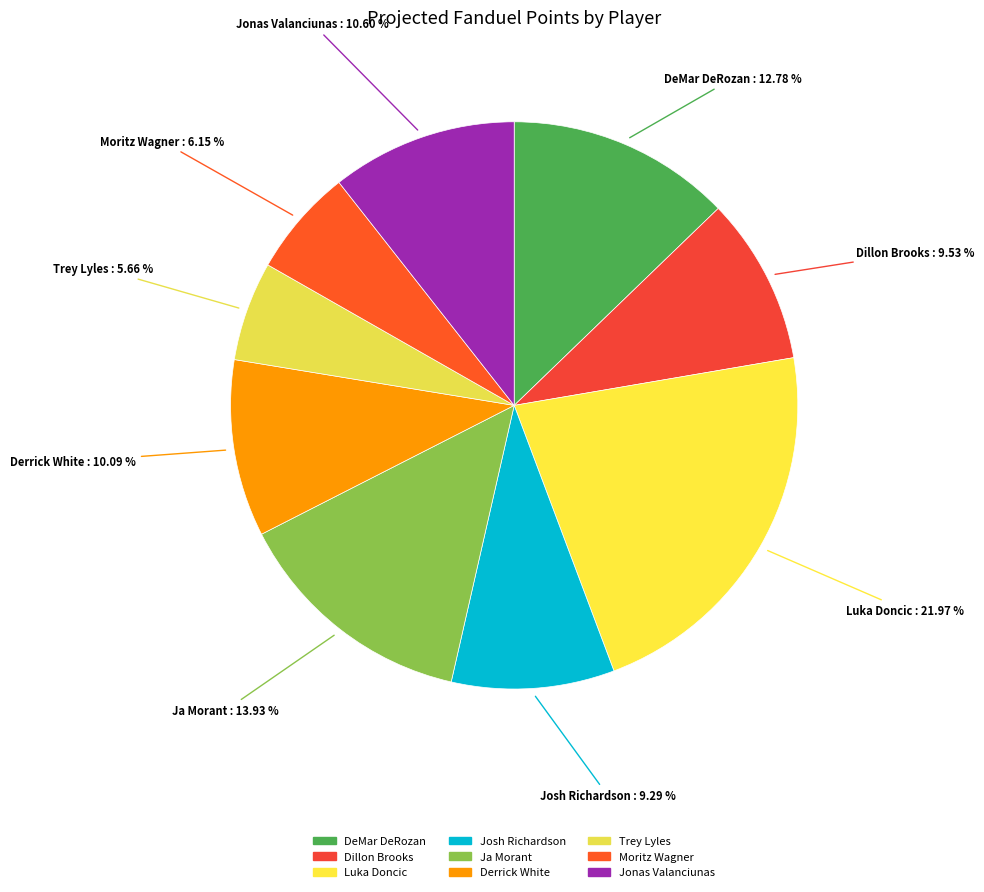

To the nearest percent, what is the difference between the Ja Morant and Jonas Valanciunas slice percentages?

3%